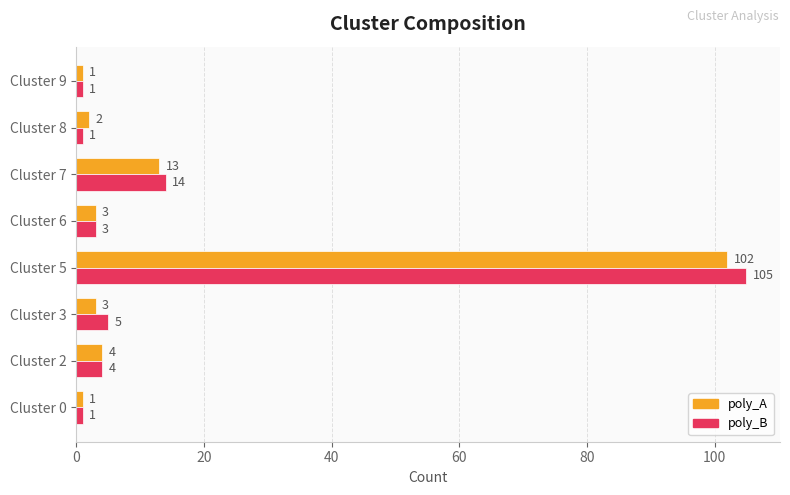

What is the smallest value displayed?

1